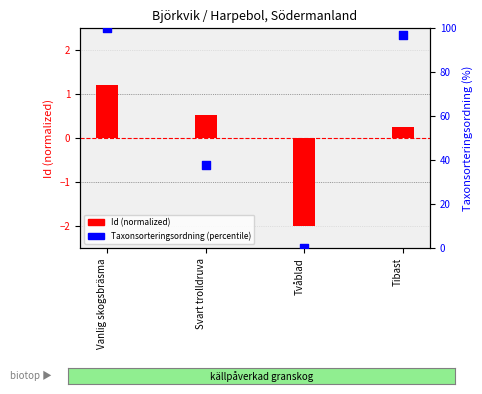

What are all the series names shown in the legend?

Id (normalized), Taxonsorteringsordning (percentile)